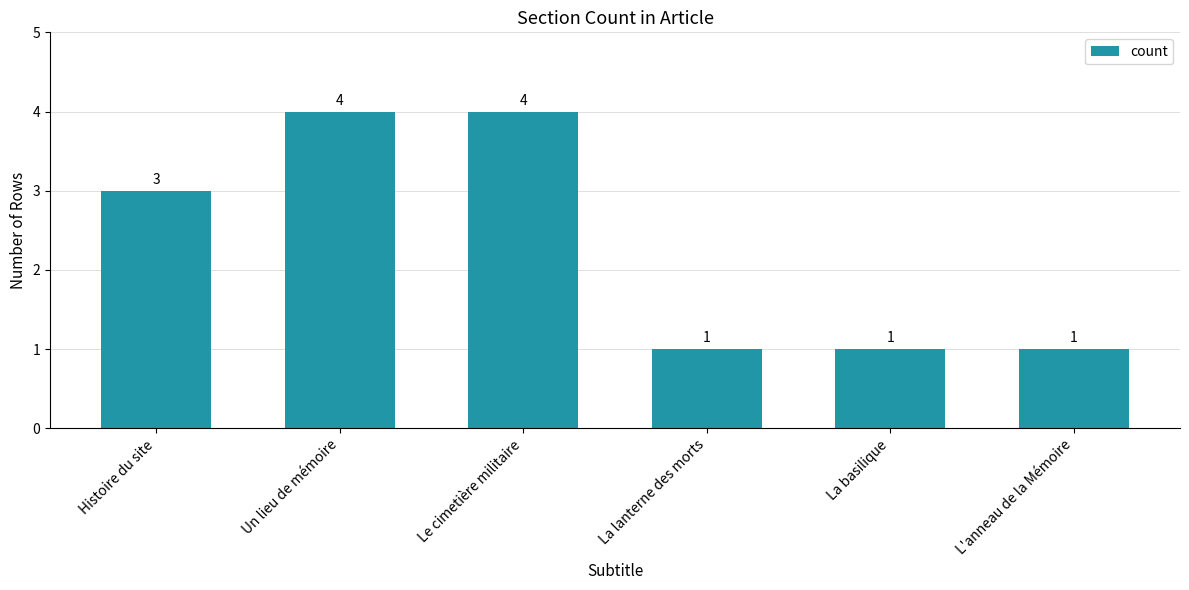

Does the chart contain any negative values?

No